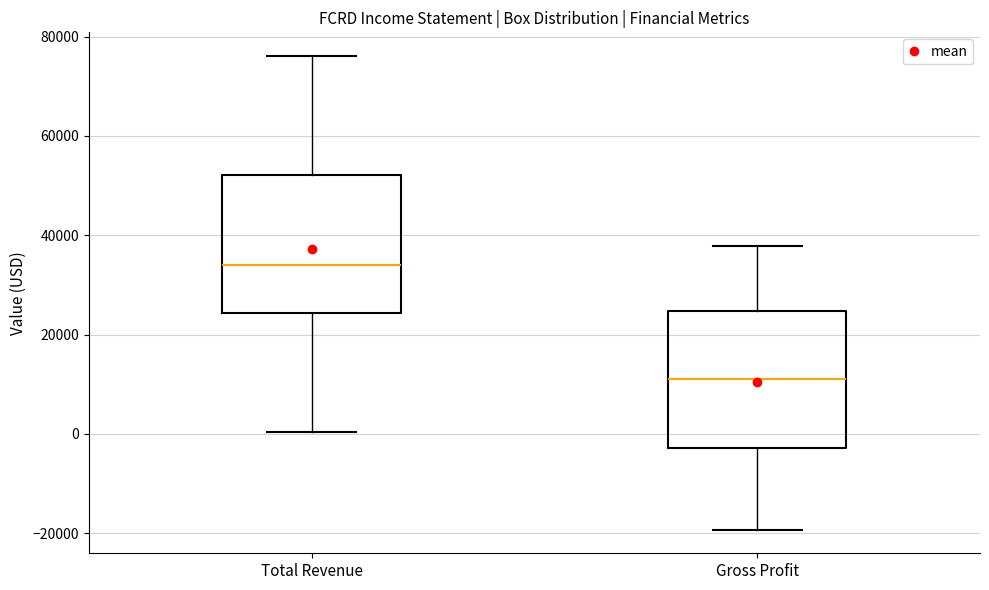

Reading left to right, read every box against the y-axis: the position of its median line, the range the box covers, and the ends of its whiskers. The values are not printed on the chart, so give them approximately, as read against the axis.

Total Revenue: median 34000, box 24000 to 52000, whiskers 0 to 76000
Gross Profit: median 10000, box -2000 to 24000, whiskers -20000 to 38000